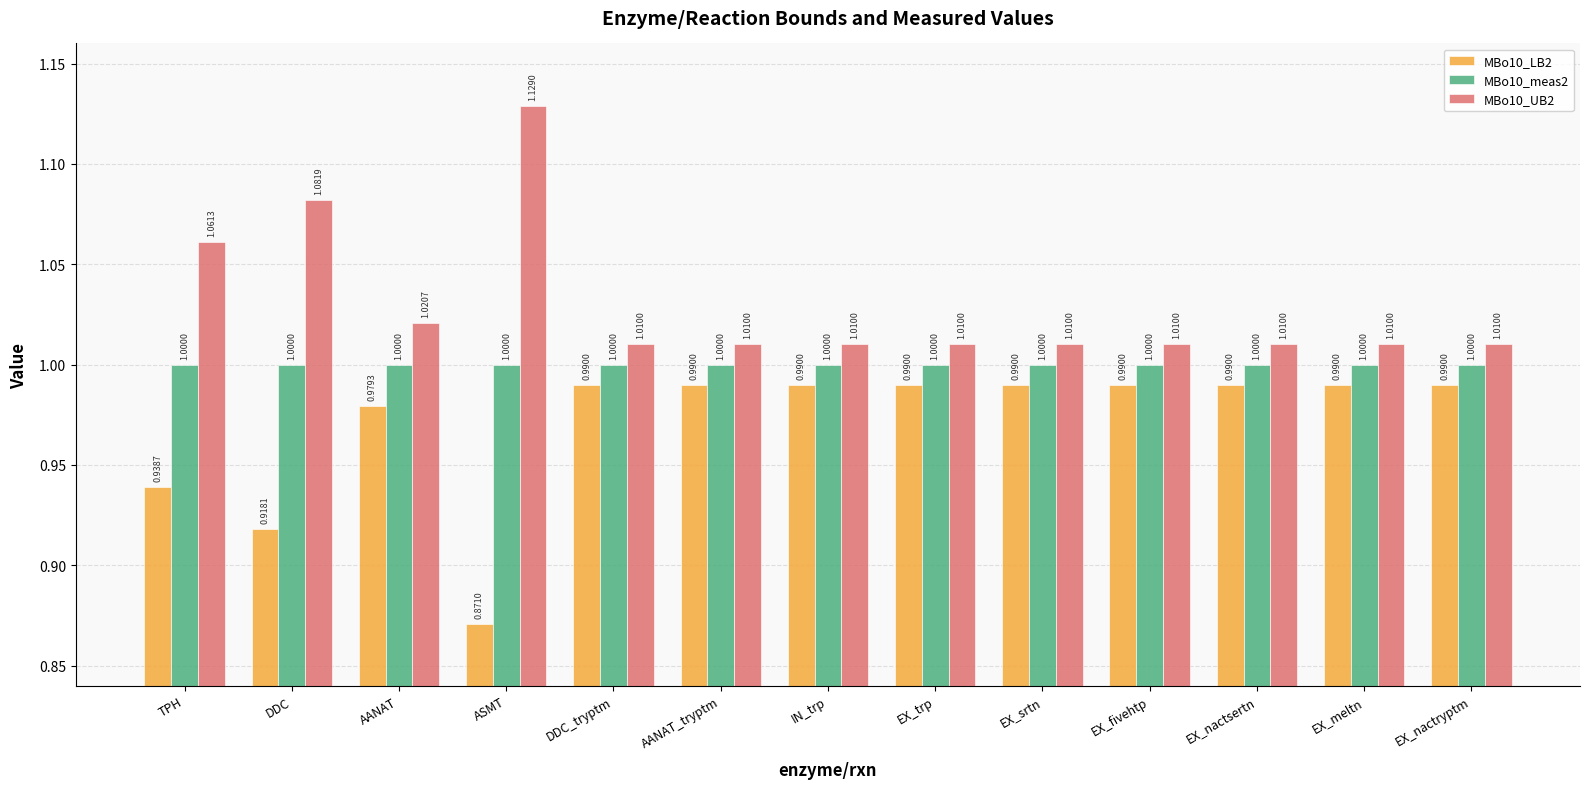

Is the value of MBo10_meas2 at DDC_tryptm greater than the value of MBo10_UB2 at ASMT?

No